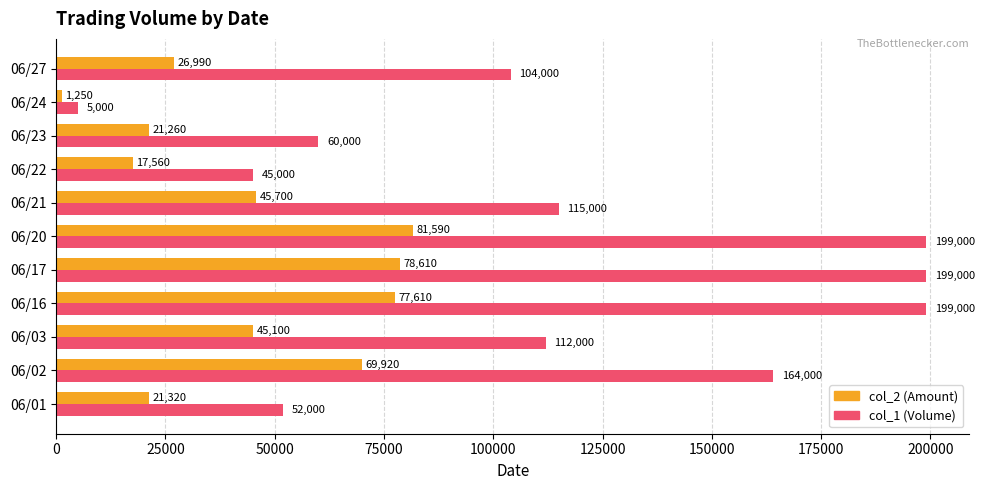

What is the average value of the col_2 (Amount) series?

44265